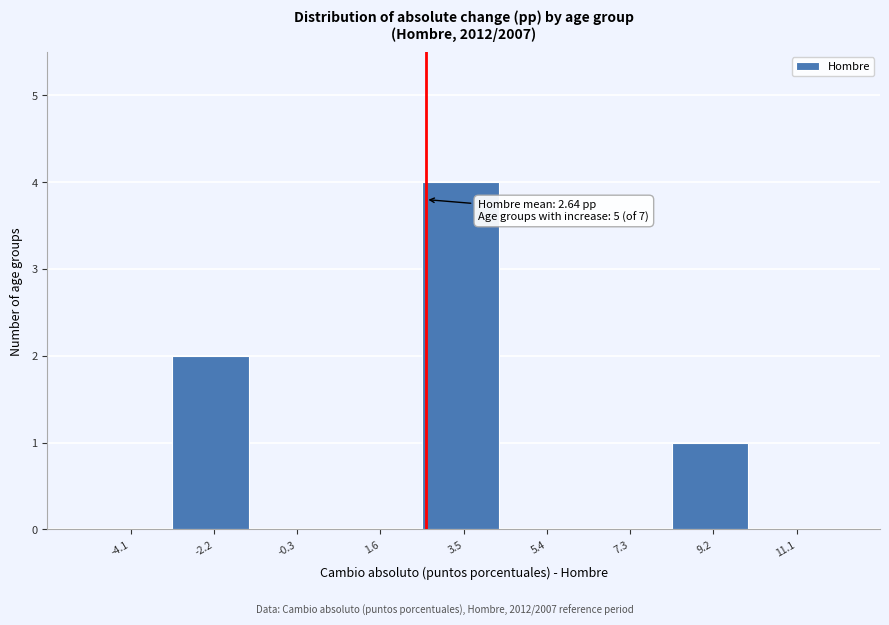

Over which range of the x-axis is the bar tallest?

2.6 to 4.4